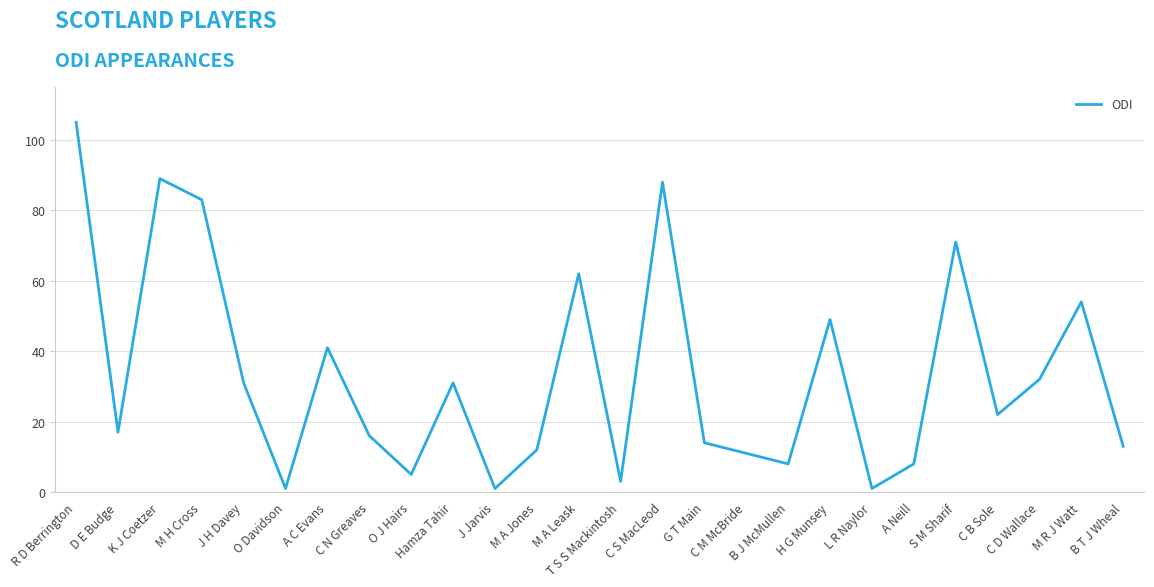

What is the difference between the maximum and minimum values?

104